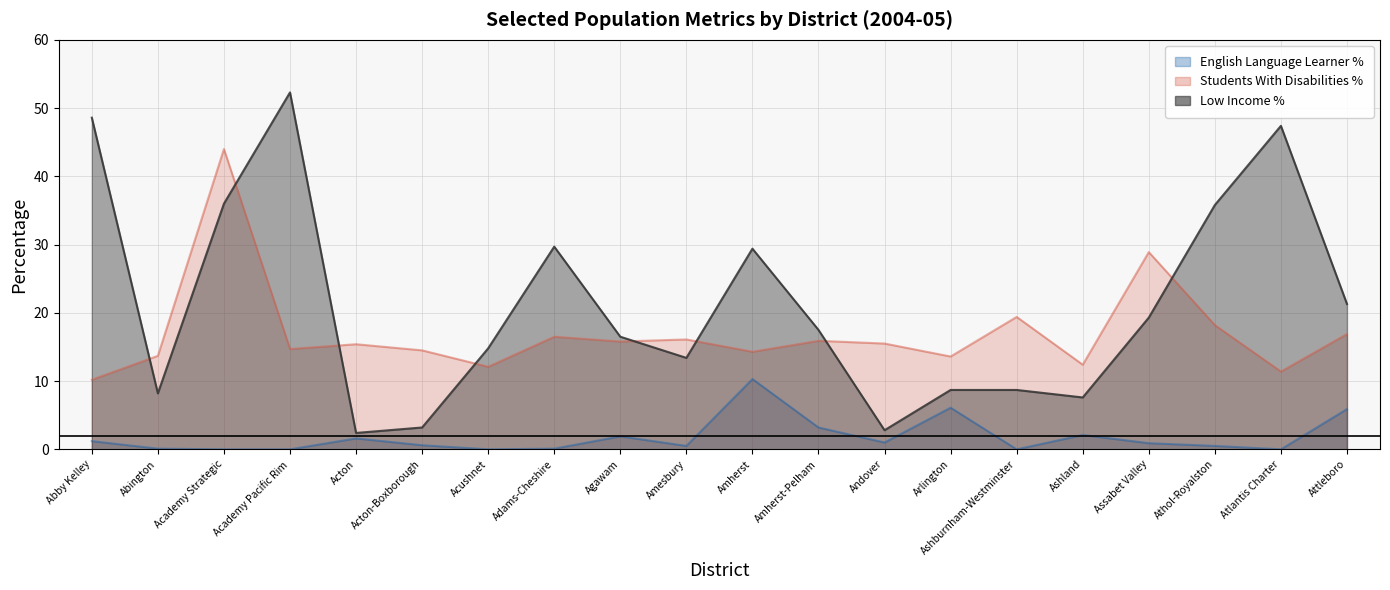

At which label is Students With Disabilities % closest to 27?

Assabet Valley